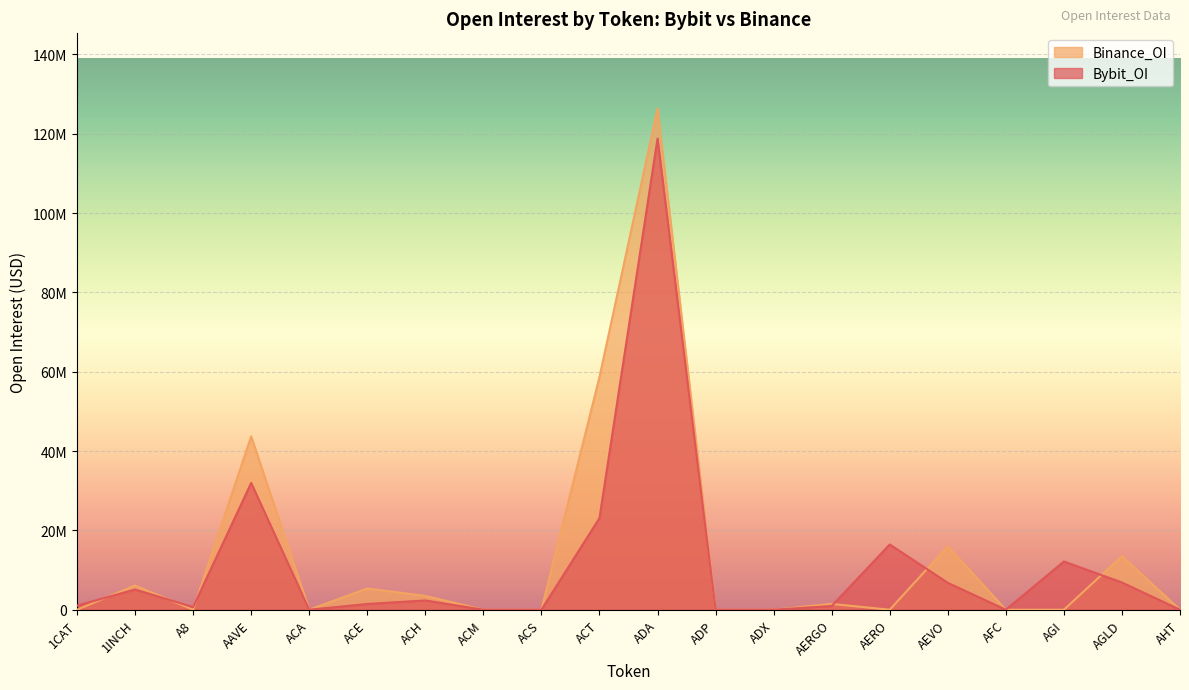

The Binance_OI series shows 0 at AGI. True or false?

True